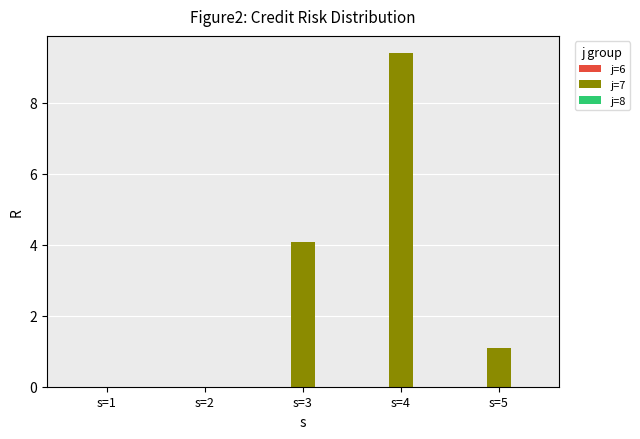

Reading left to right, list all the values displayed in this chart.

s=1=0.0	s=2=0.0	s=3=4.1	s=4=9.4	s=5=1.1